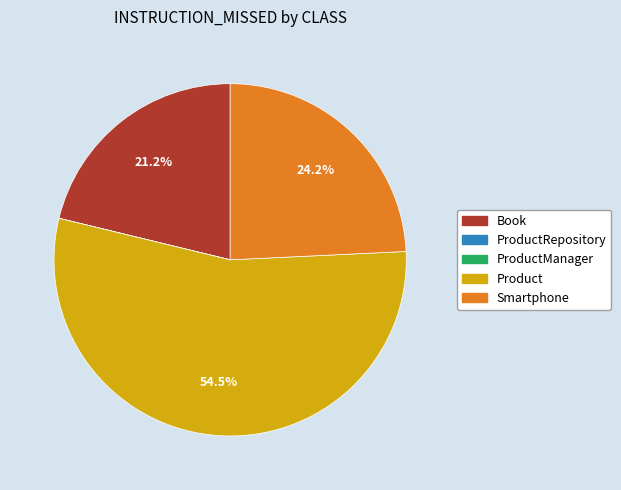

Which slice is the largest?

Product